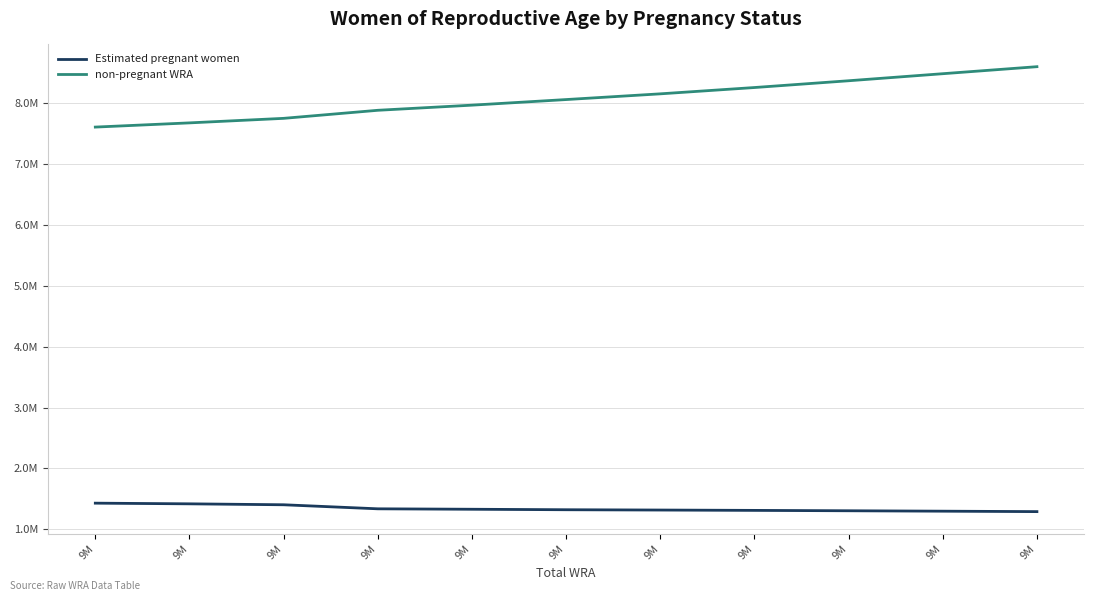

True or false: Estimated pregnant women and non-pregnant WRA intersect in this chart.

False